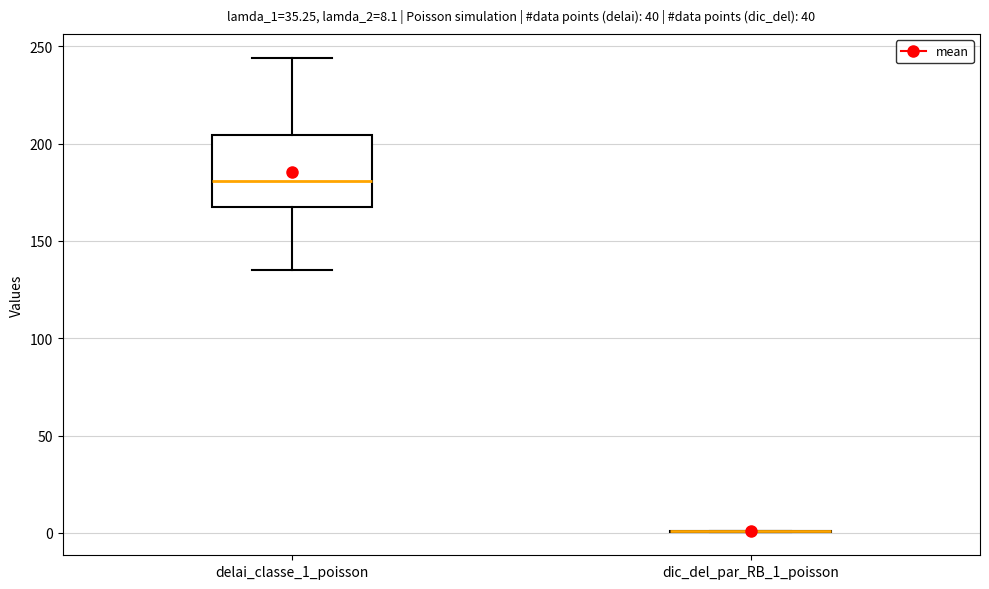

Comparing the boxes themselves (not the whiskers), which one is the tallest?

delai_classe_1_poisson